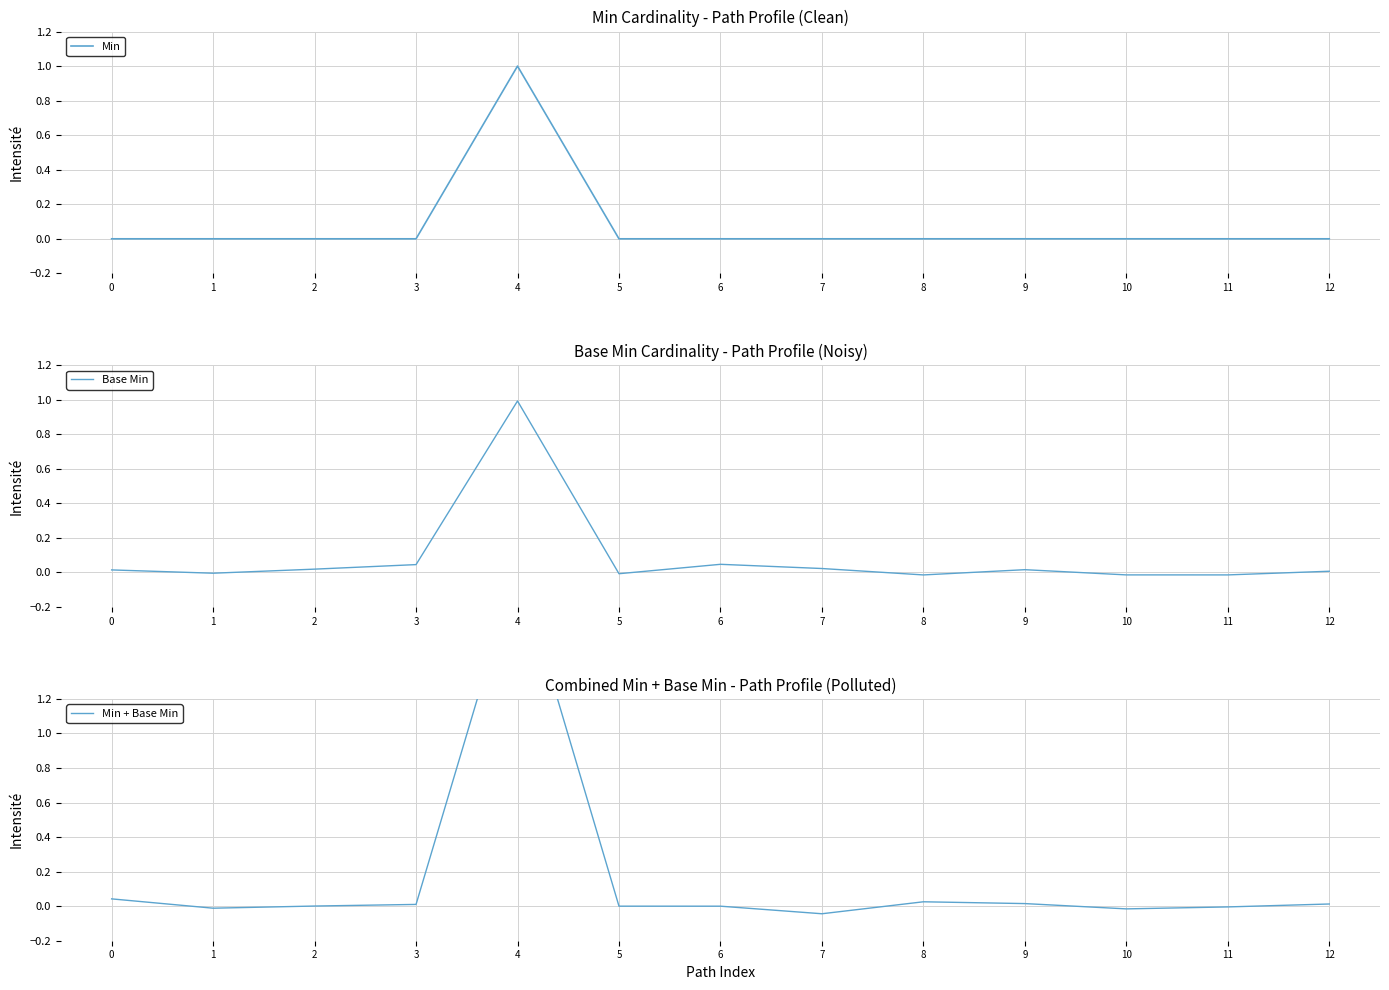

How many series are shown in this chart?

3